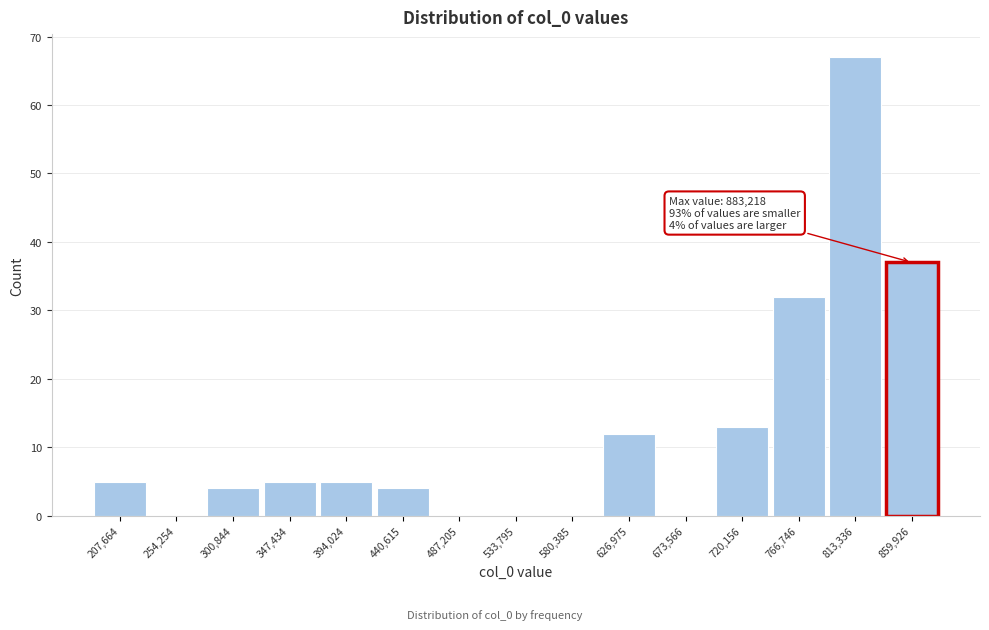

Over which range of the x-axis is the bar tallest?

790000 to 835000